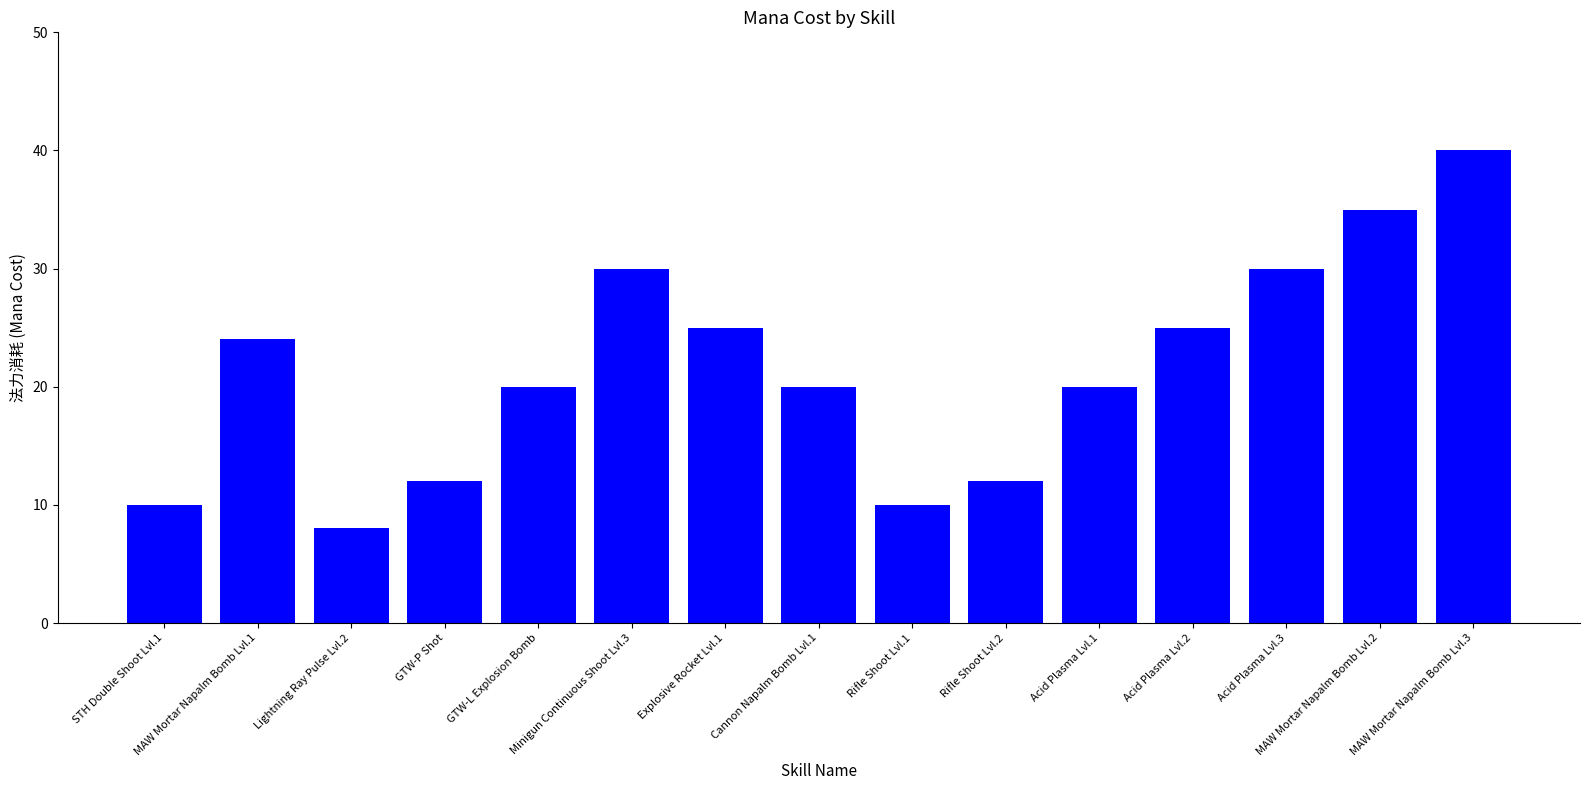

Where is the data nearest to the value 24?

MAW Mortar Napalm Bomb Lvl.1